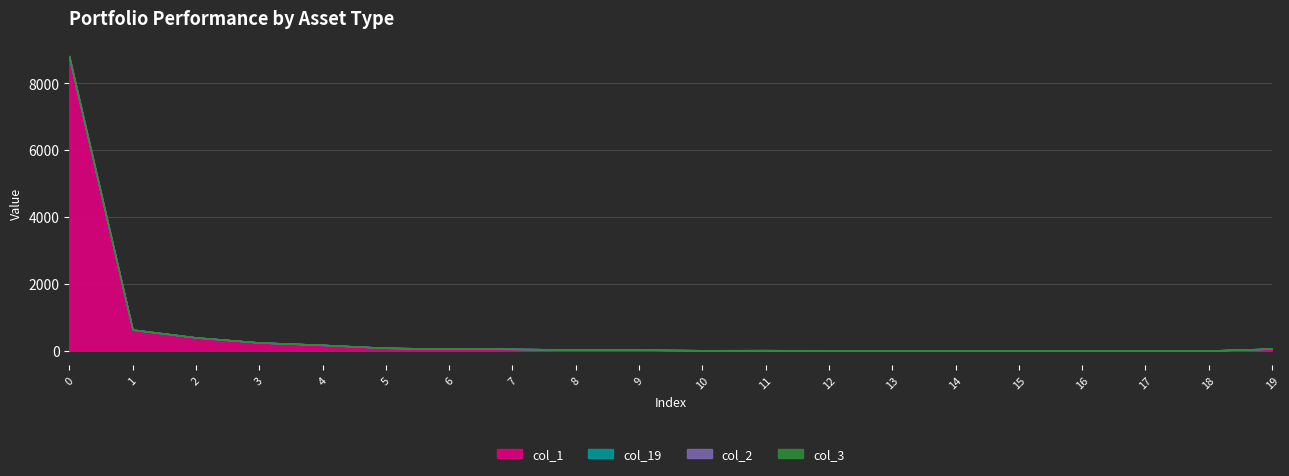

Which series has the widest spread of values?

col_3